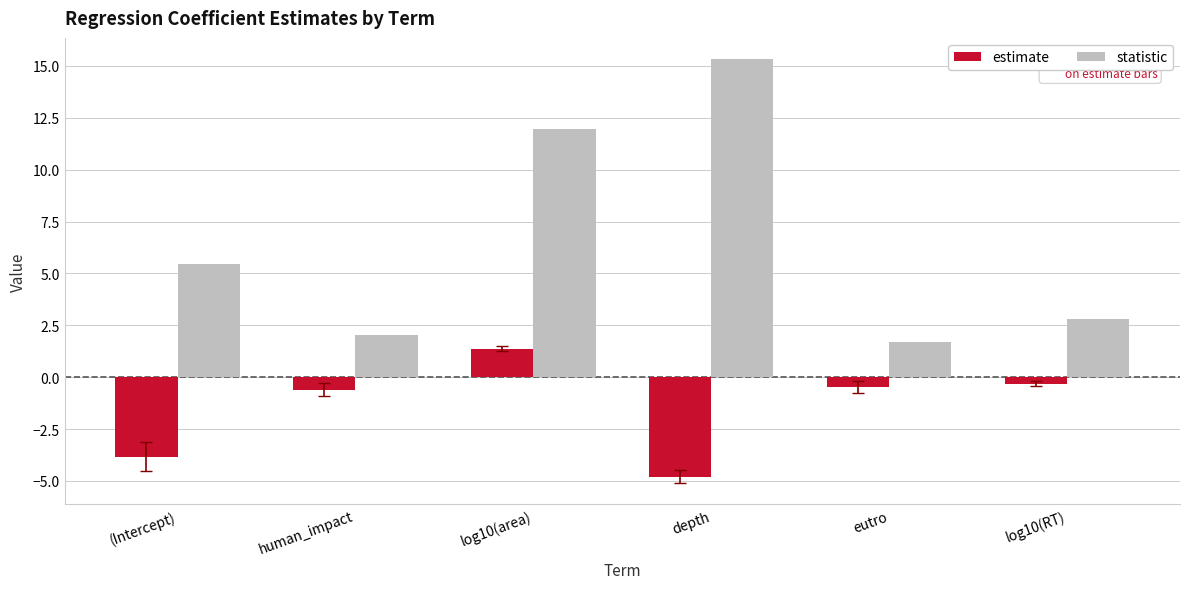

Which series has the largest total across all categories?

statistic